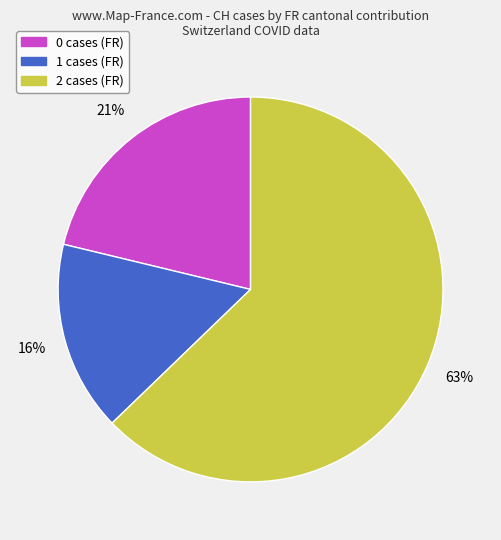

Is there any slice that represents more than half of the pie?

Yes